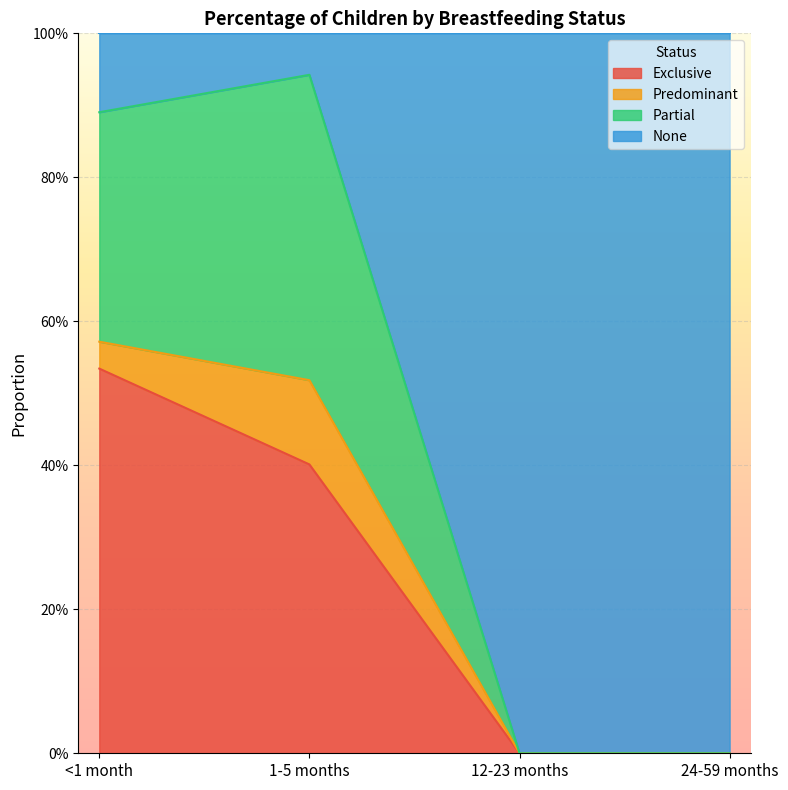

Is it true that Exclusive equals 0.5 at 1-5 months?

False